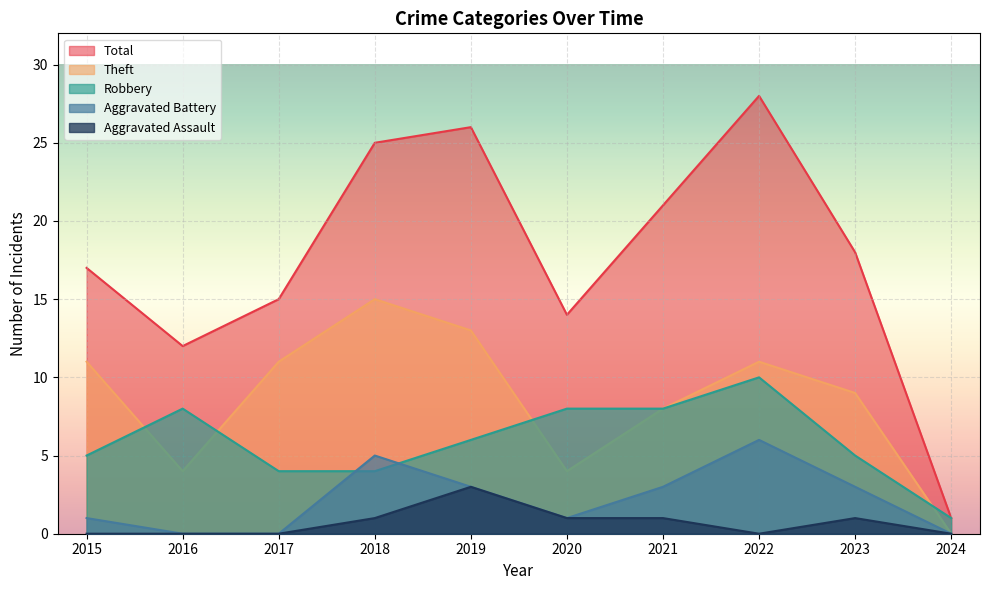

Reading right to left, what are all the values shown in this chart?

Robbery: 2024=1	2023=5	2022=10	2021=8	2020=8	2019=6	2018=4	2017=4	2016=8	2015=5
Theft: 2024=0	2023=9	2022=11	2021=8	2020=4	2019=13	2018=15	2017=11	2016=4	2015=11
Aggravated Battery: 2024=0	2023=3	2022=6	2021=3	2020=1	2019=3	2018=5	2017=0	2016=0	2015=1
Aggravated Assault: 2024=0	2023=1	2022=0	2021=1	2020=1	2019=3	2018=1	2017=0	2016=0	2015=0
Total: 2024=1	2023=18	2022=28	2021=21	2020=14	2019=26	2018=25	2017=15	2016=12	2015=17